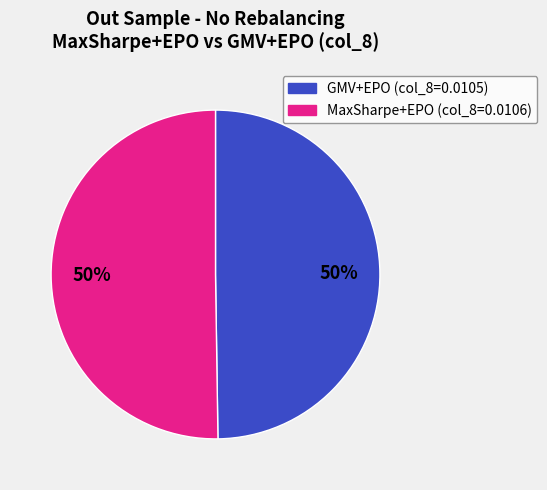

To the nearest percent, what is the average slice percentage?

50%